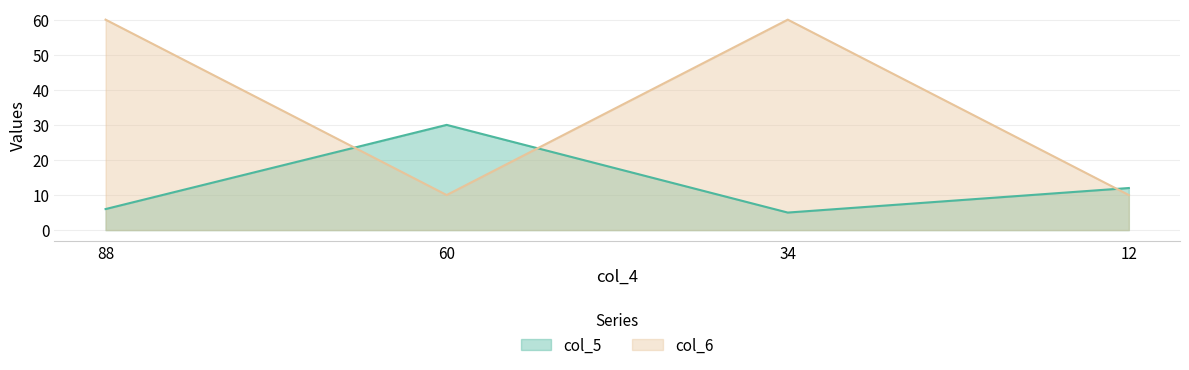

How many interior local valleys does the col_6 series have?

1